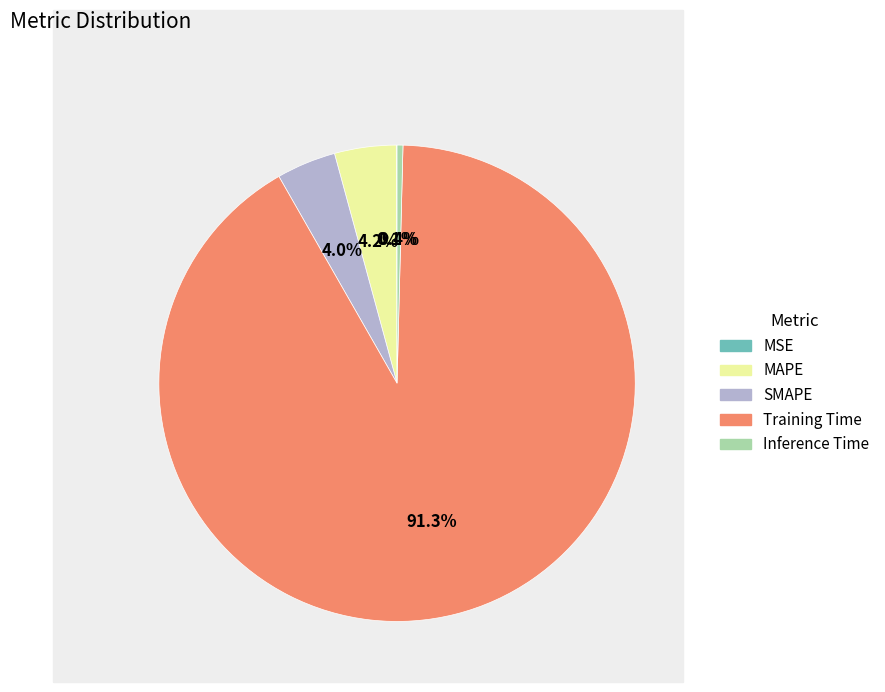

To the nearest percent, what is the difference between the Training Time and SMAPE slice percentages?

87%